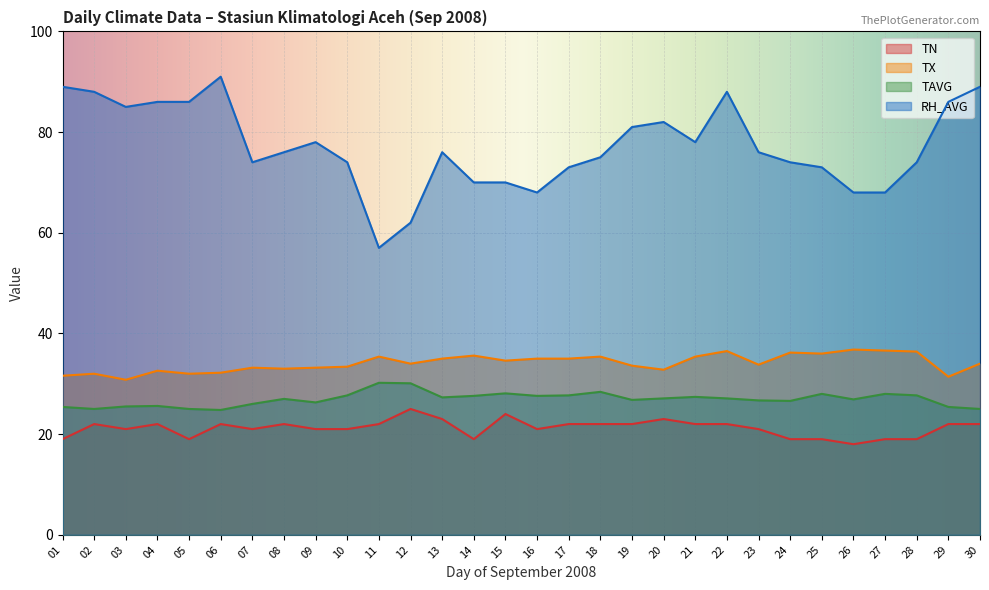

The value of RH_AVG at 23 is 76.0. True or false?

True